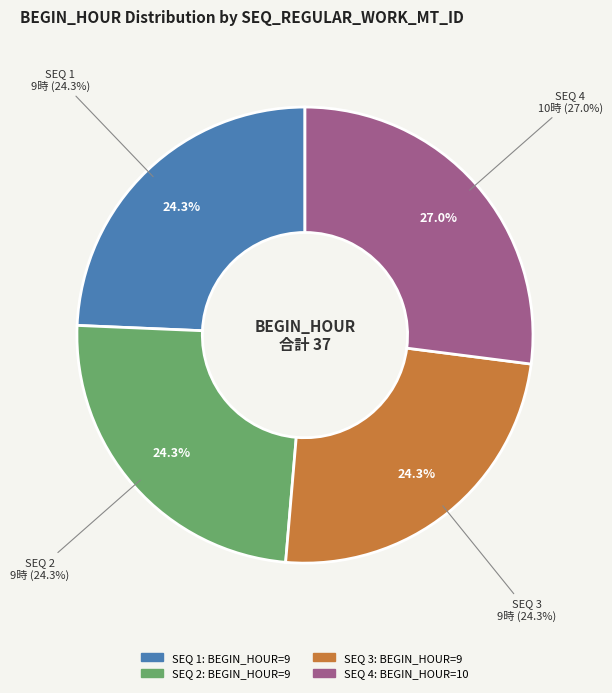

Which category has the biggest portion of the pie?

4